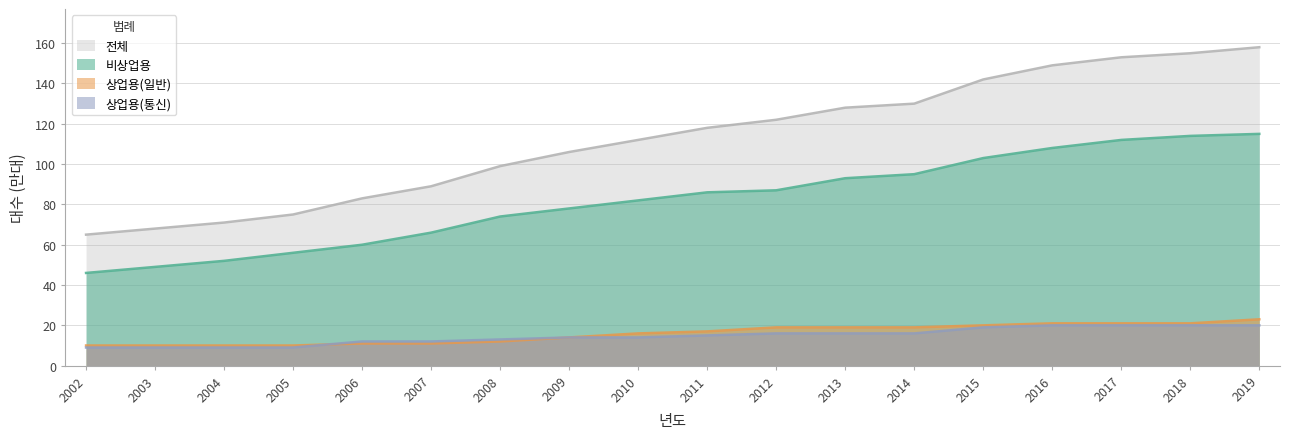

Rank the series at 2011 from lowest to highest value.

상업용(통신), 상업용(일반), 비상업용, 전체